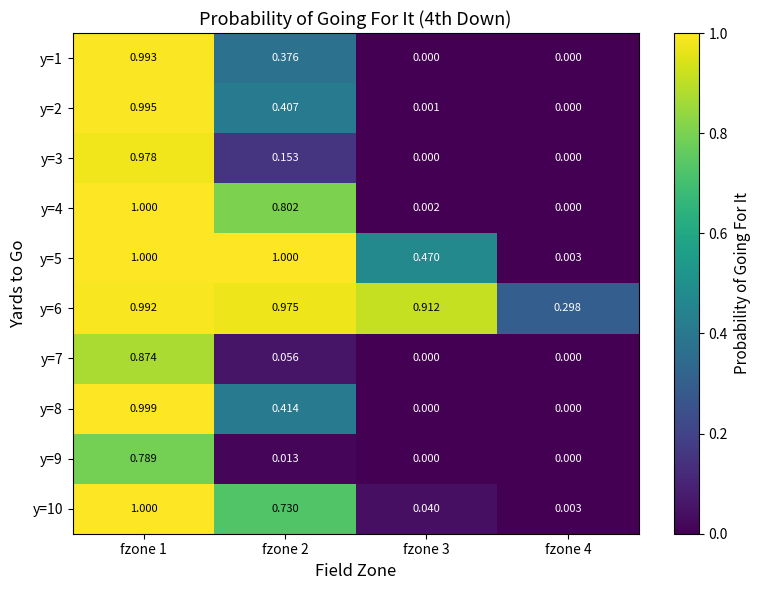

Is the value of y=3 at fzone 1 greater than the value of y=1 at fzone 1?

No